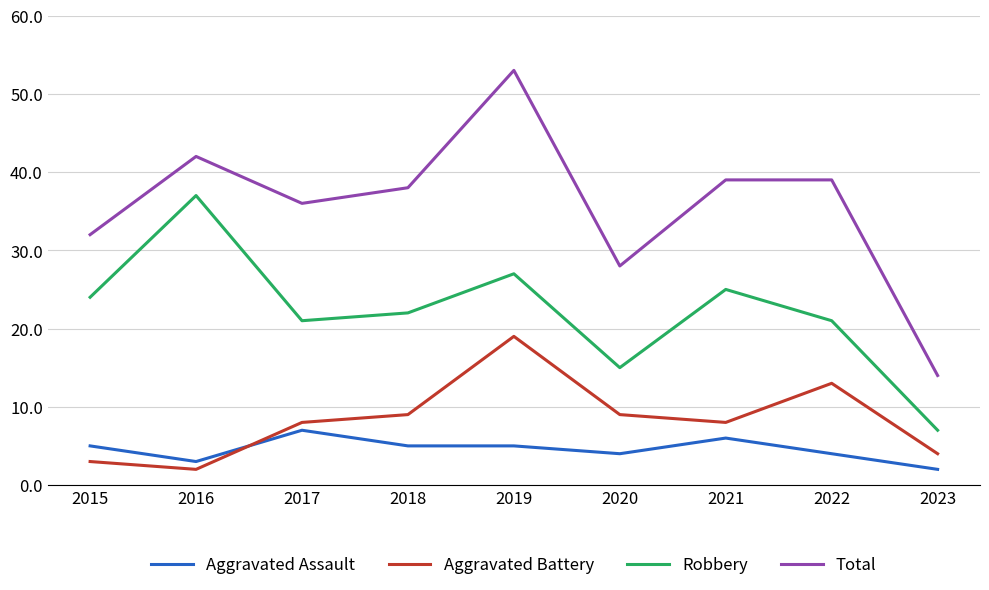

What is the average value of the Total series?

36